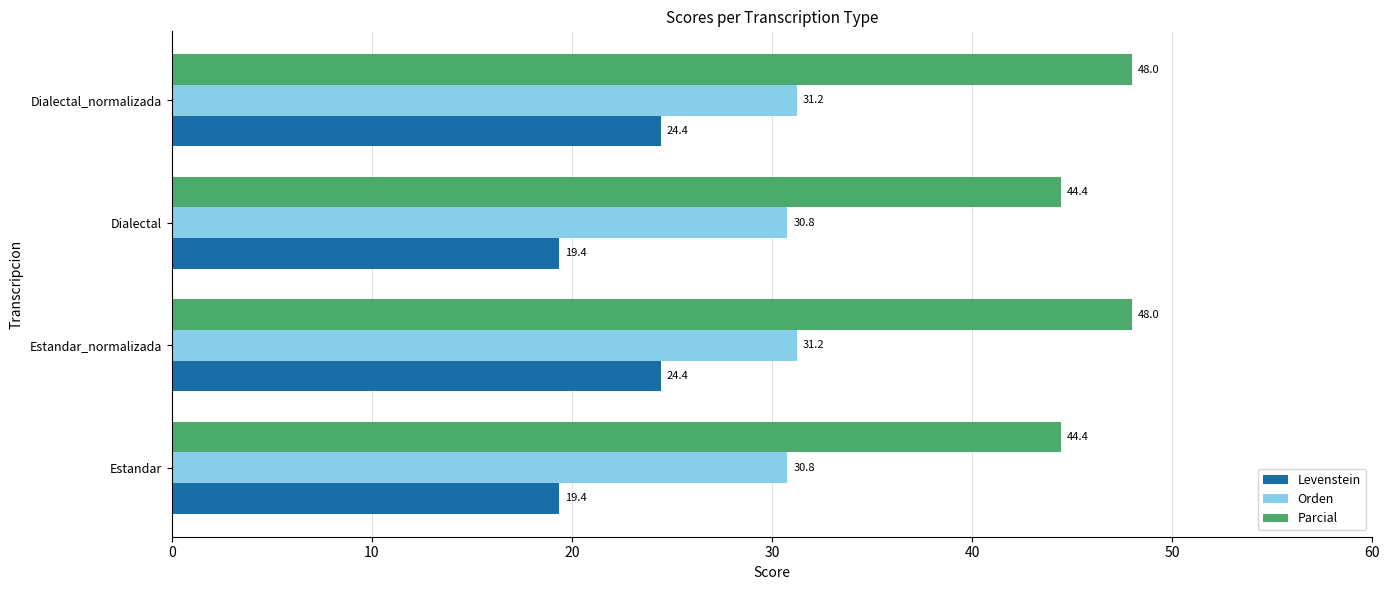

What are all the series names shown in the legend?

Levenstein, Orden, Parcial